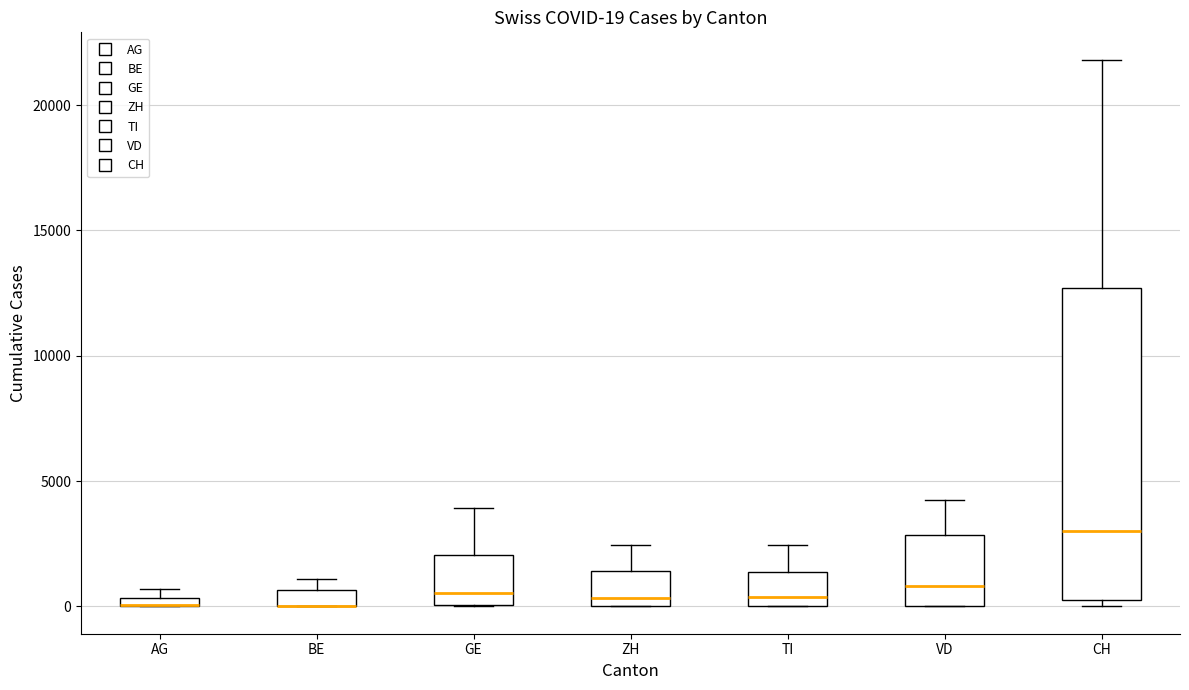

Comparing the boxes themselves (not the whiskers), which one is the tallest?

CH